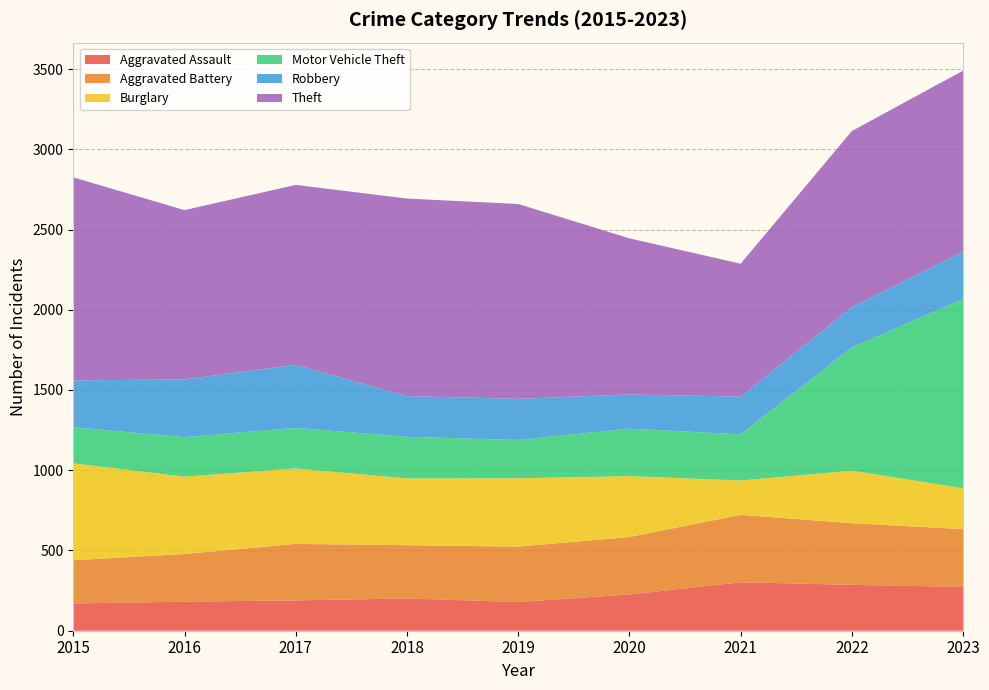

Reading left to right, extract all data points from this chart.

Aggravated Assault: 170	181	189	201	179	226	302	286	273
Aggravated Battery: 269	297	352	332	345	358	420	384	360
Burglary: 604	482	470	416	426	379	214	327	255
Motor Vehicle Theft: 225	246	253	259	239	296	288	769	1178
Robbery: 292	360	393	254	256	213	235	250	296
Theft: 1265	1055	1121	1231	1214	973	828	1098	1128